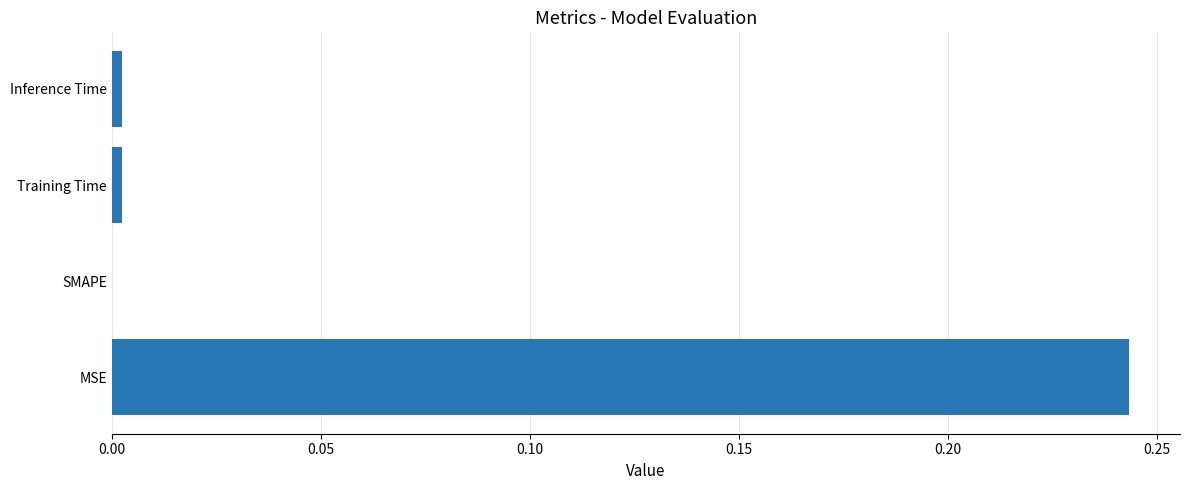

At which category does the chart reach its peak across all series?

MSE